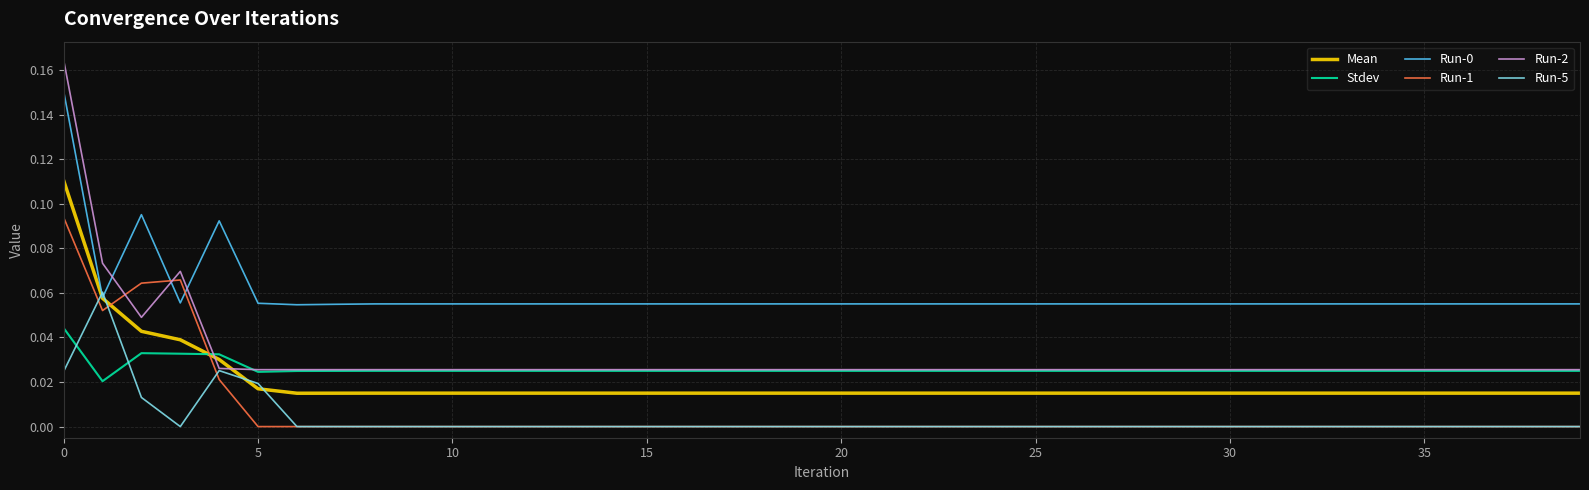

True or false: Run-1 and Mean cross at least once.

True